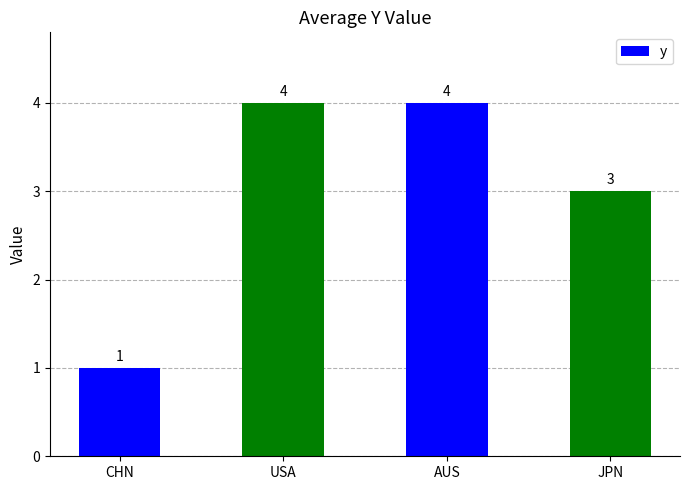

Reading right to left, list all the values displayed in this chart.

JPN=3	AUS=4	USA=4	CHN=1